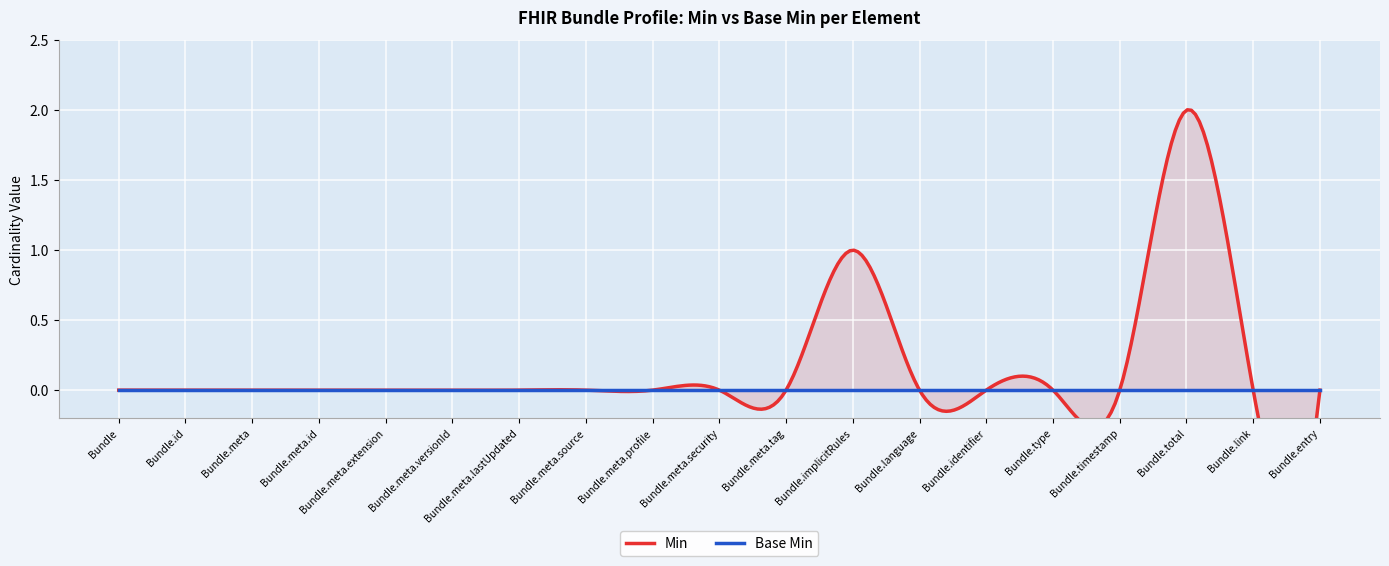

Between Bundle.meta.tag and Bundle.implicitRules, which series saw the biggest shift?

Min